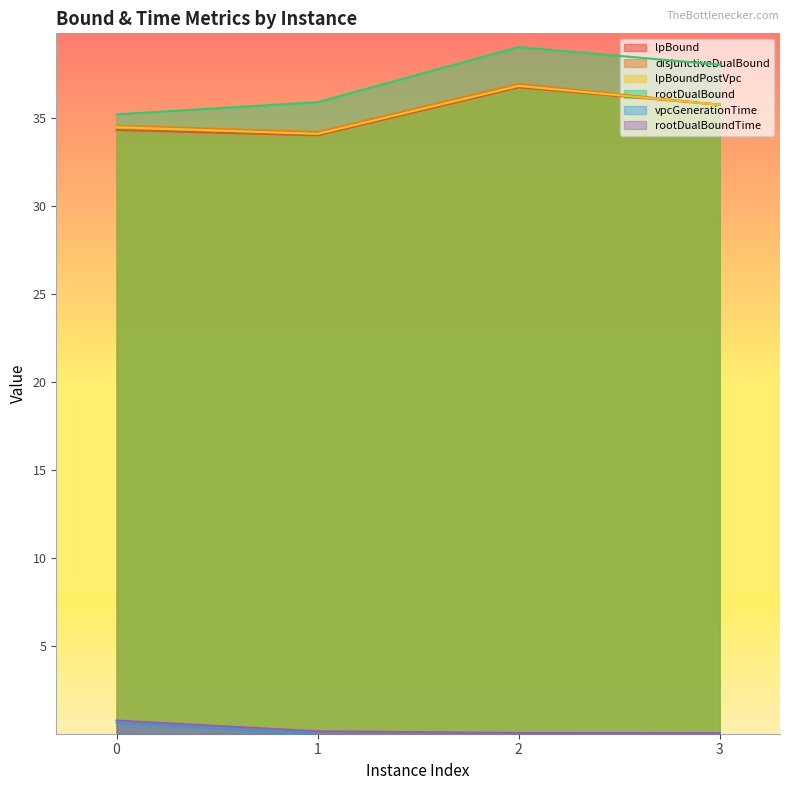

At which category is the sum across all series the highest?

2